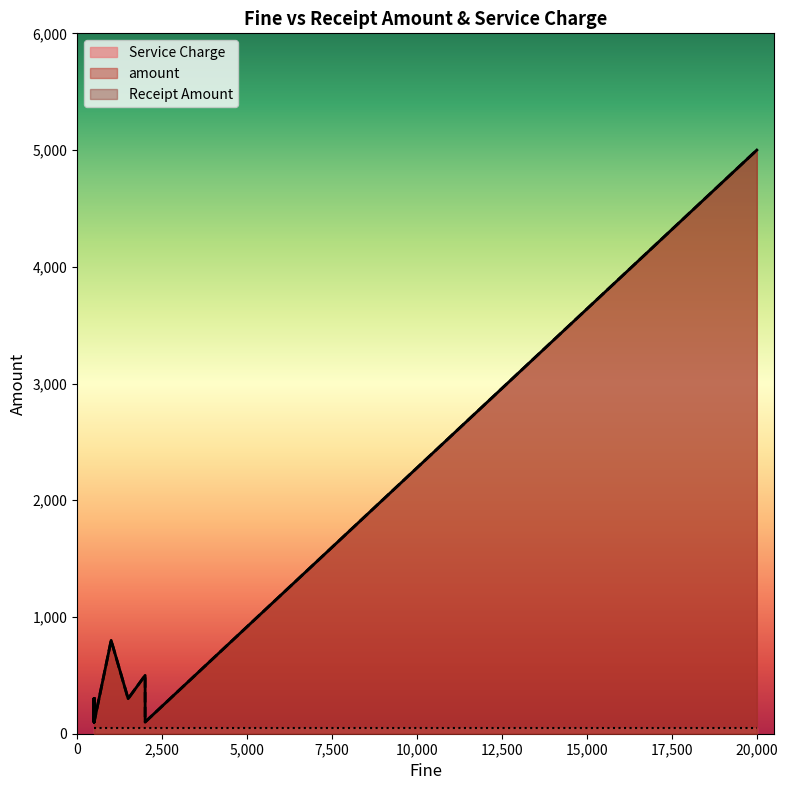

What is the lowest value of the amount series?

100